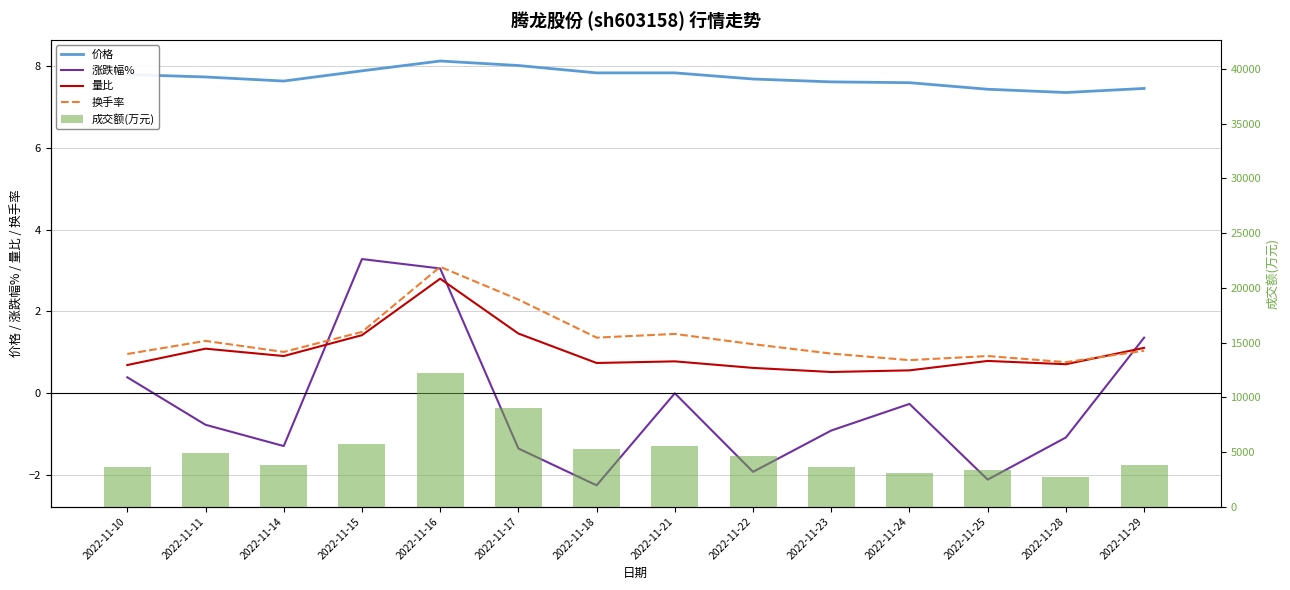

What are all the series names shown in the legend?

价格, 涨跌幅%, 量比, 换手率, 成交额(万元)